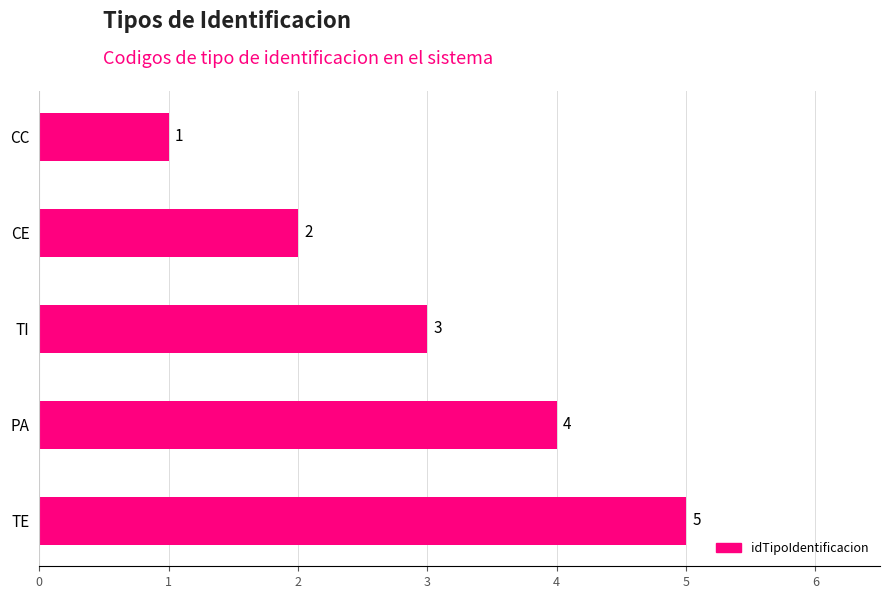

True or false: the data shows 3 at TI.

True